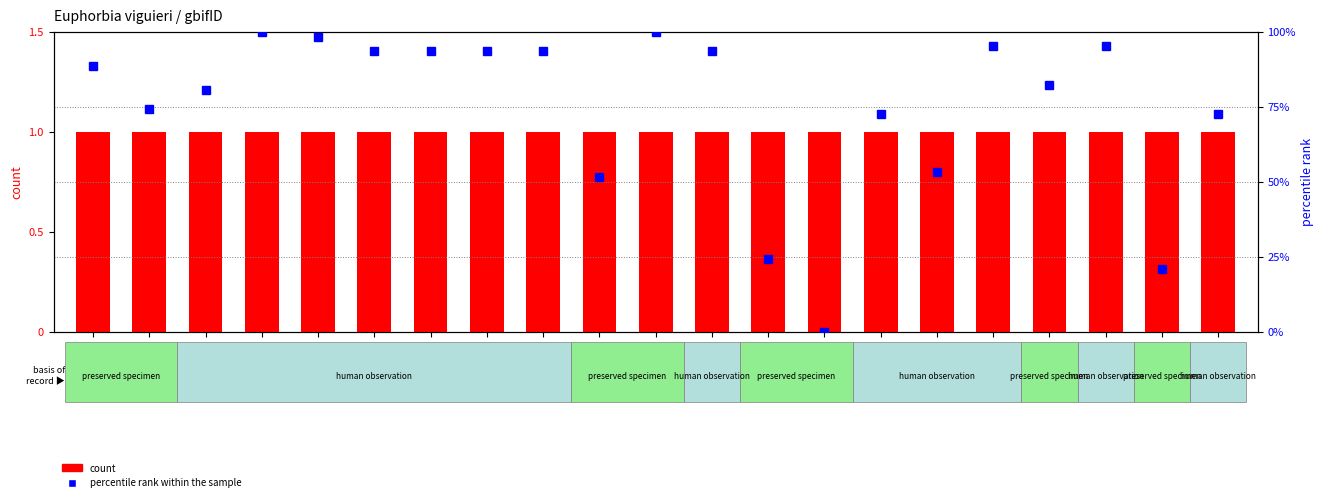

Which series has the widest spread of values?

percentile rank within the sample